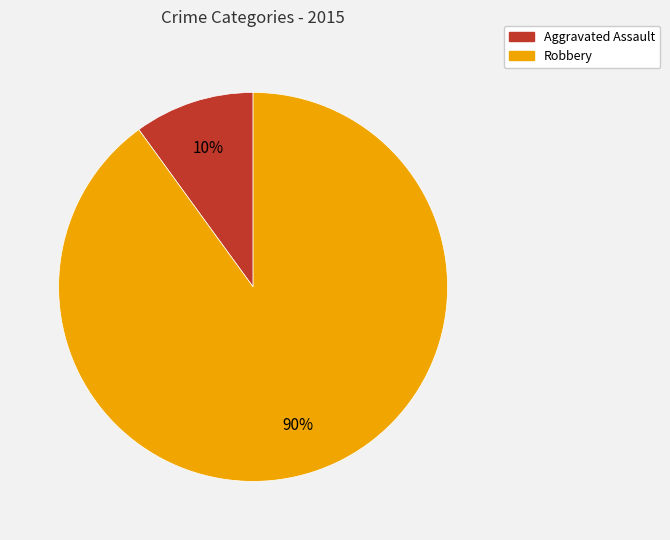

True or false: Aggravated Assault accounts for 17% of the total.

False